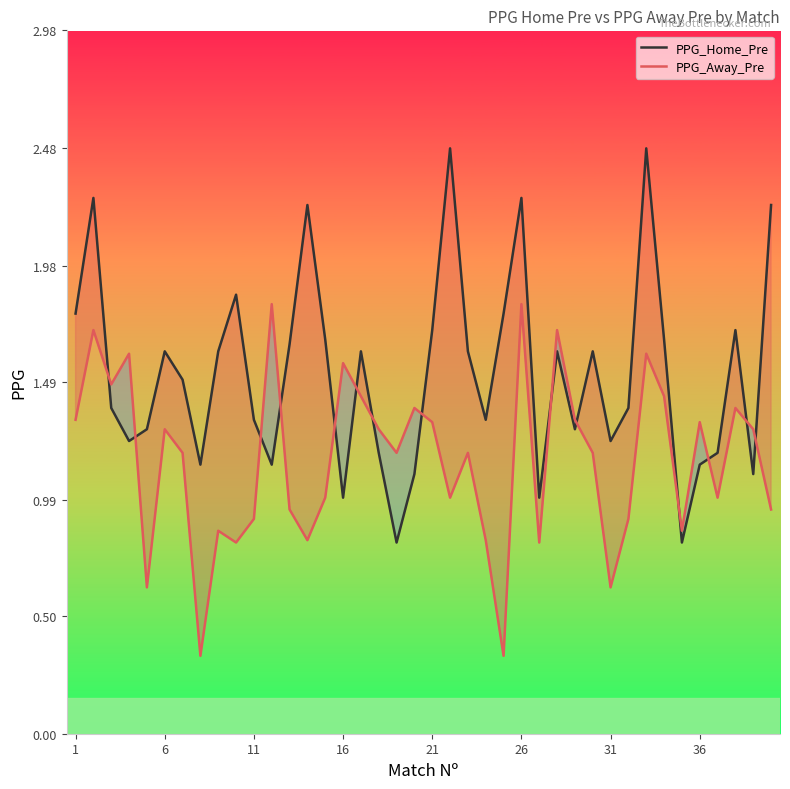

How many interior local valleys does the PPG_Away_Pre series have?

12